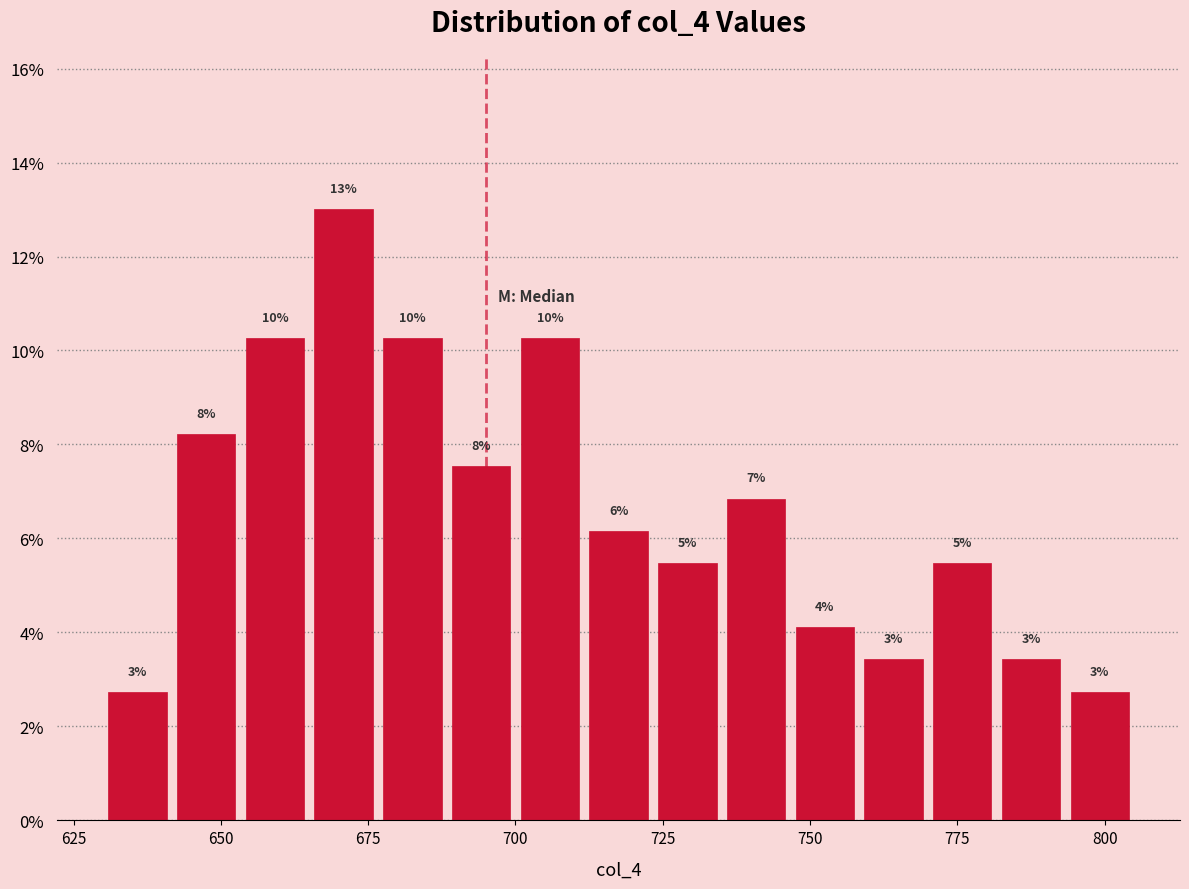

Around what value on the x-axis is the tallest bar? Give the approximate position of its centre, as read against the axis.

670